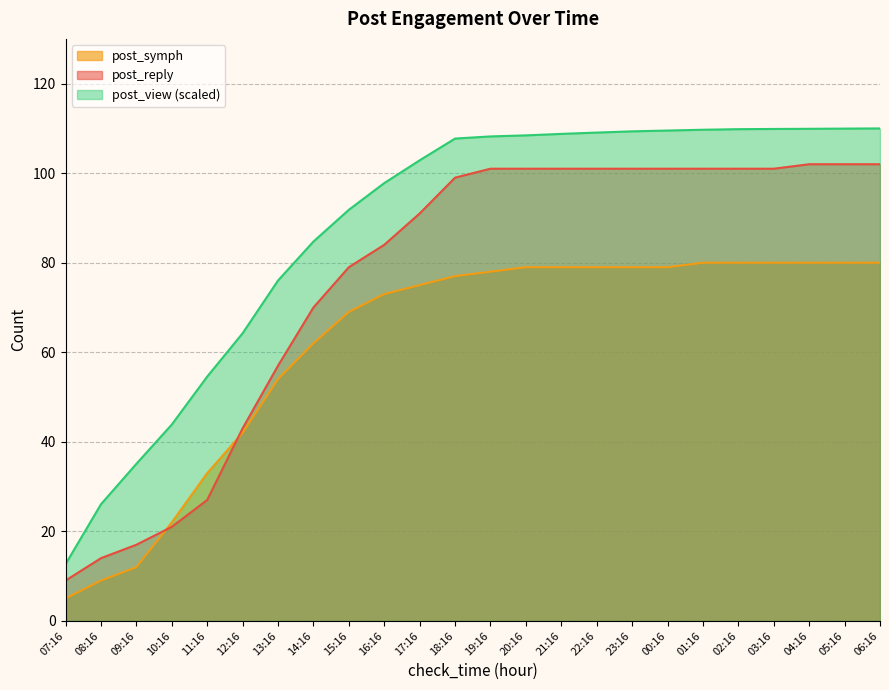

How many values in the post_symph series exceed 78?

11